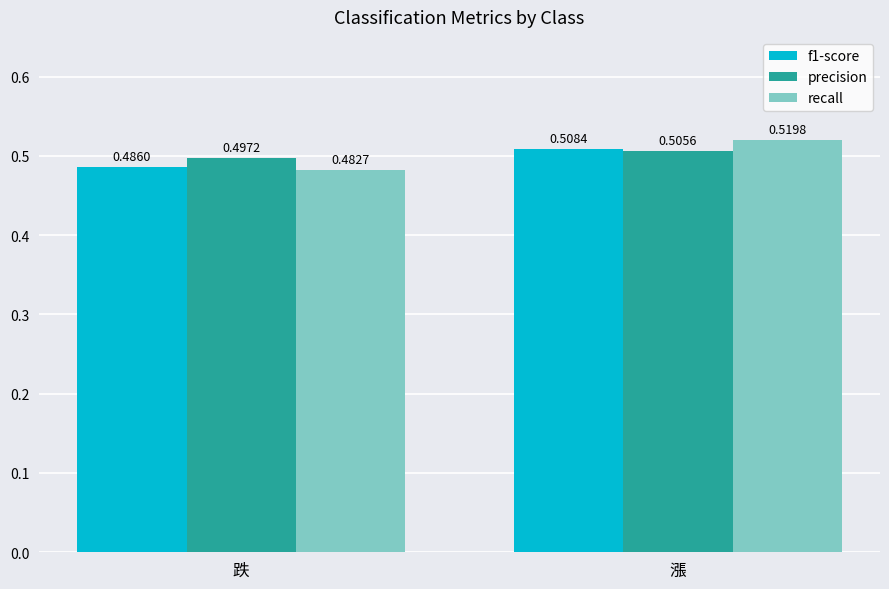

At which category does the chart reach its minimum across all series?

跌